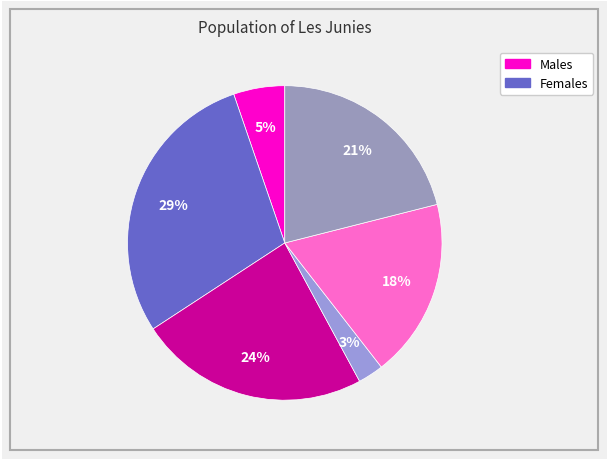

To the nearest percent, what is the difference between the largest and smallest slice percentages?

26%